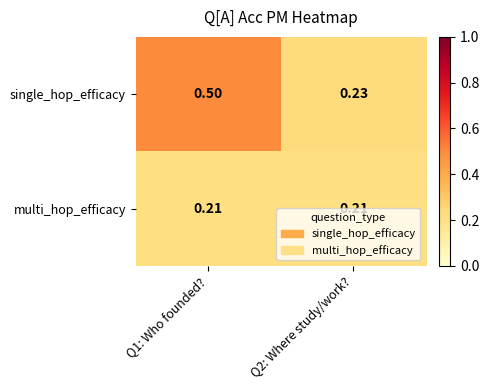

Count the number of categories in the chart.

2